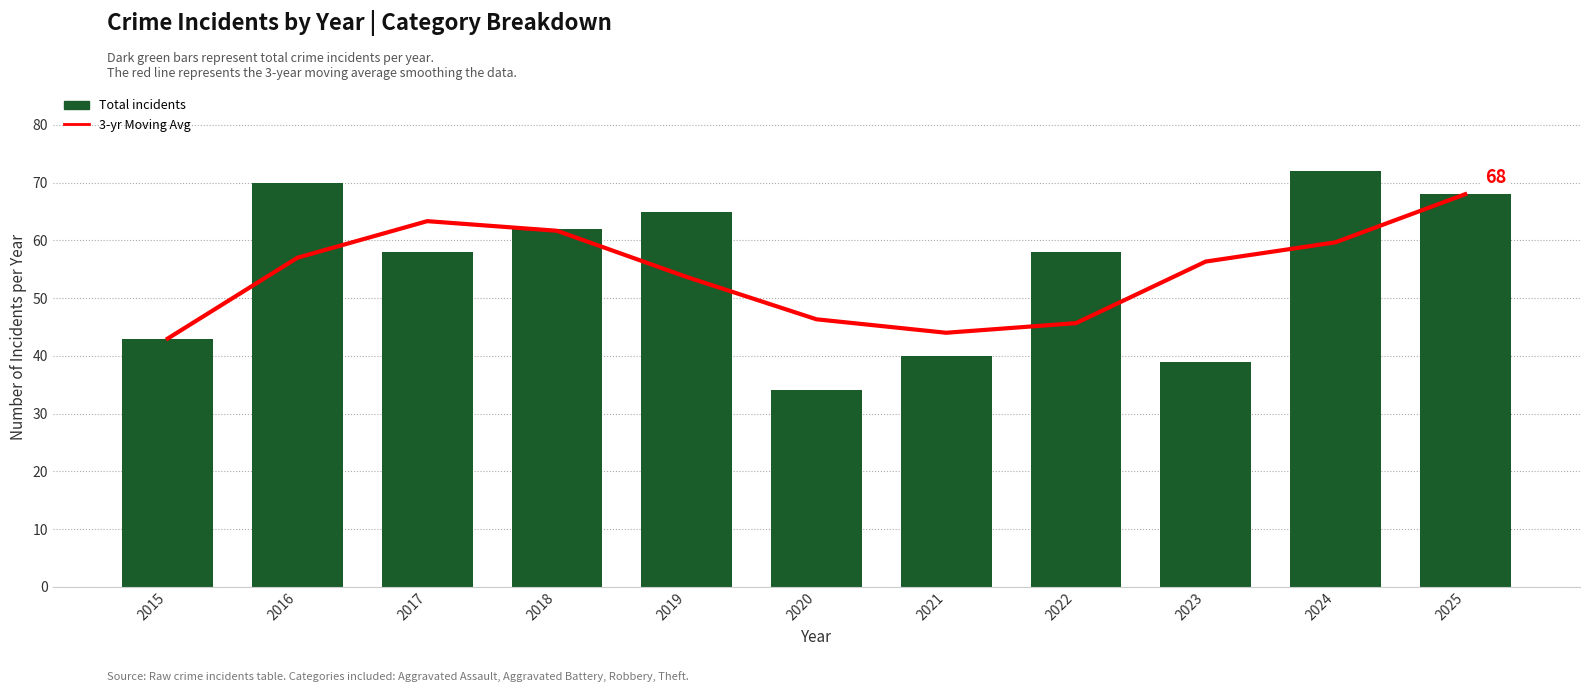

True or false: Total has a value of 40.0 at 2021.

True